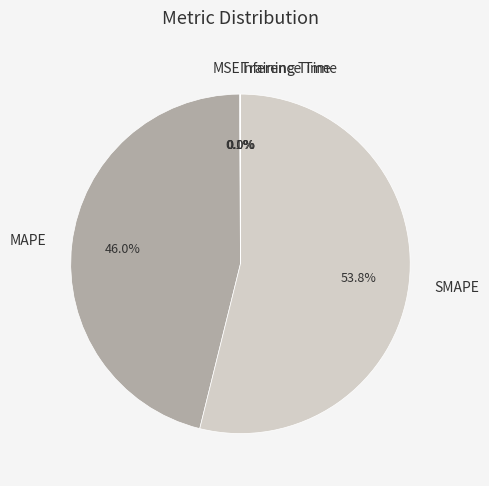

What percentage do SMAPE and MAPE together represent?

99.9%